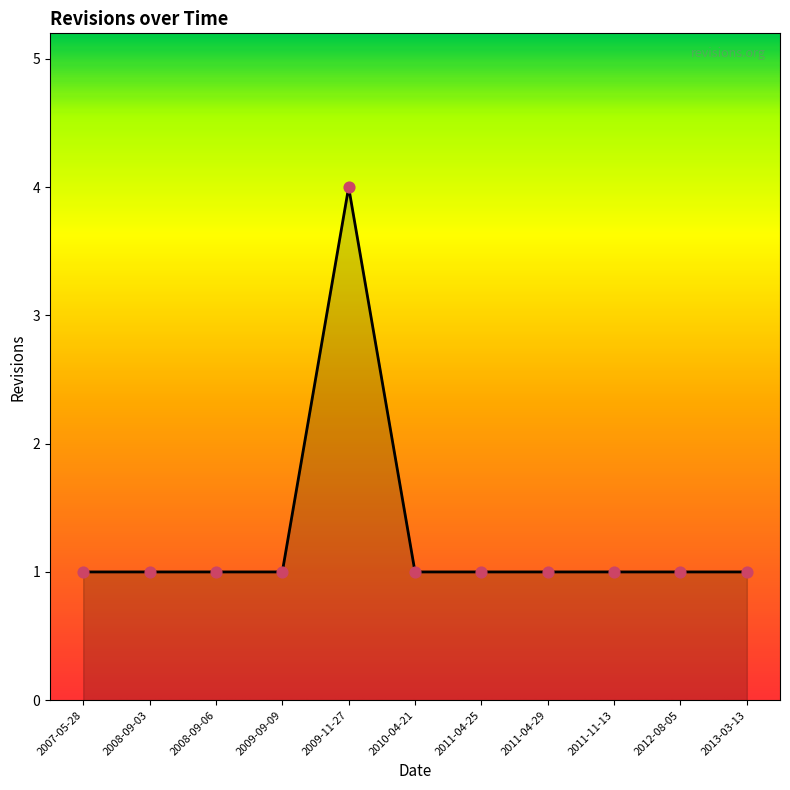

Approximately how many times larger is the value at 2011-04-29 compared to 2008-09-06?

1.0